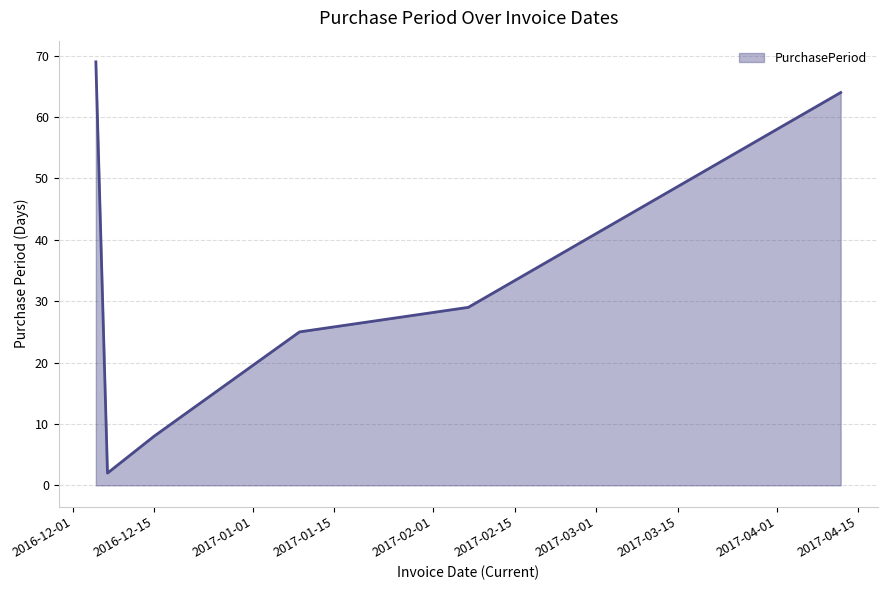

True or false: there are more than 1 points higher than both neighbors.

False